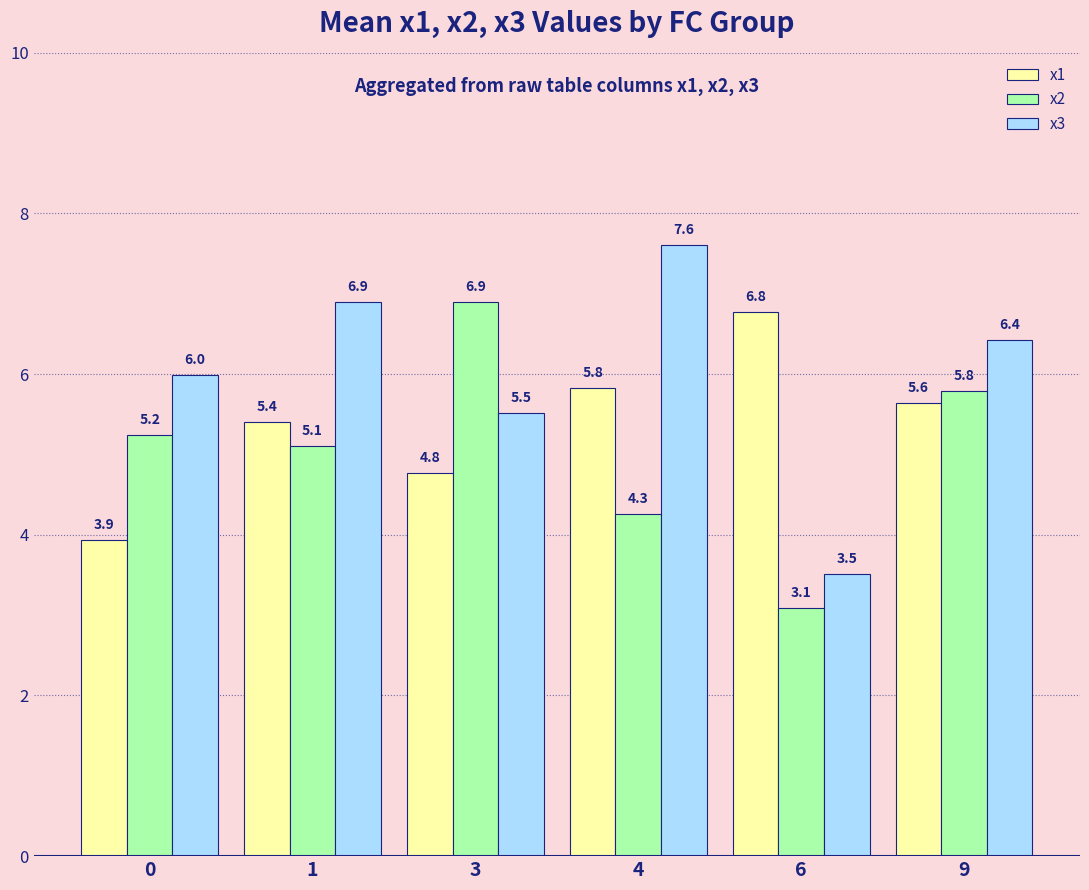

What is the value of the x1 bar at the 2nd from the left?

5.4